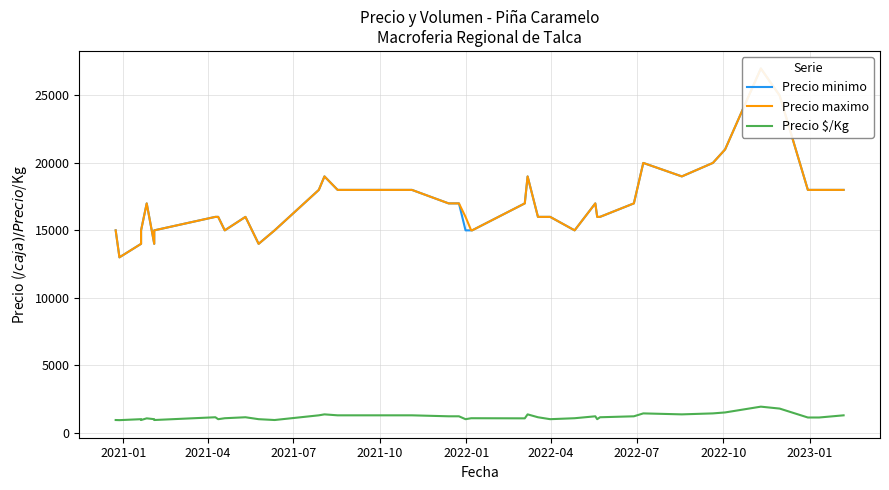

What is the average value of the Precio $/Kg series?

1176